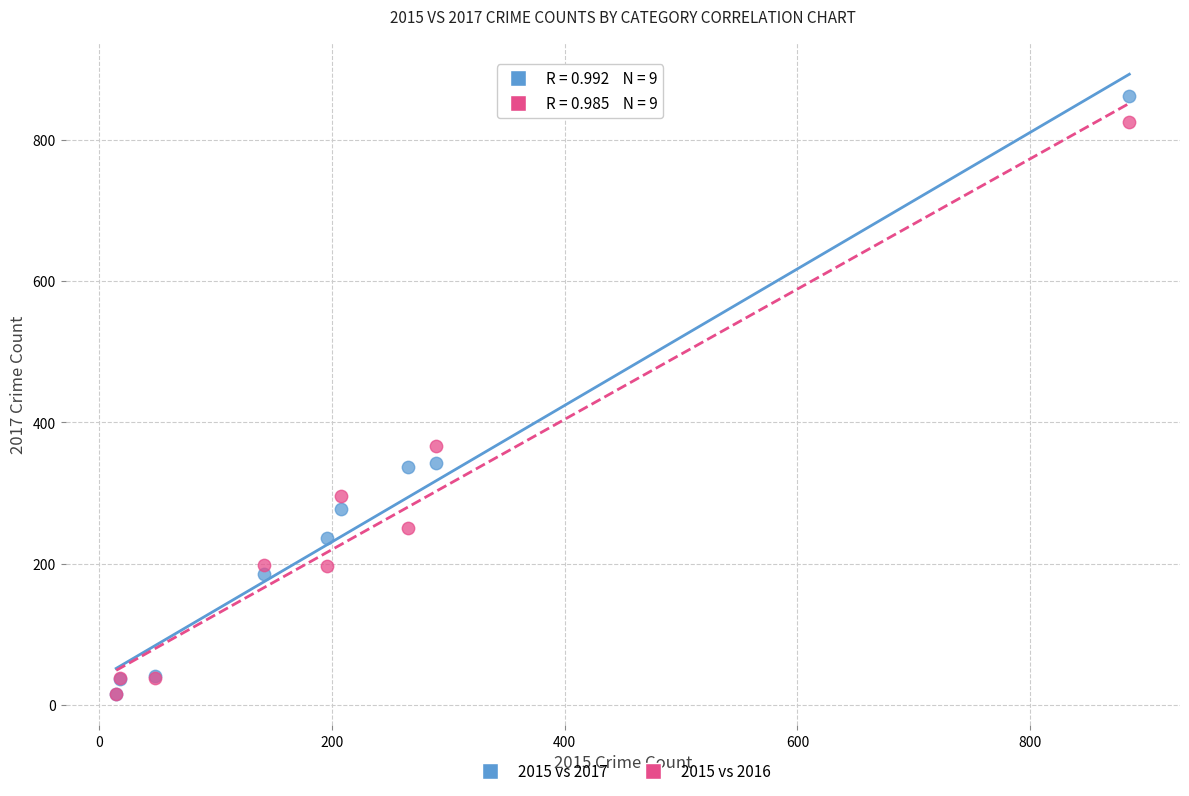

Across all series, what Y value is closest to 438?

367